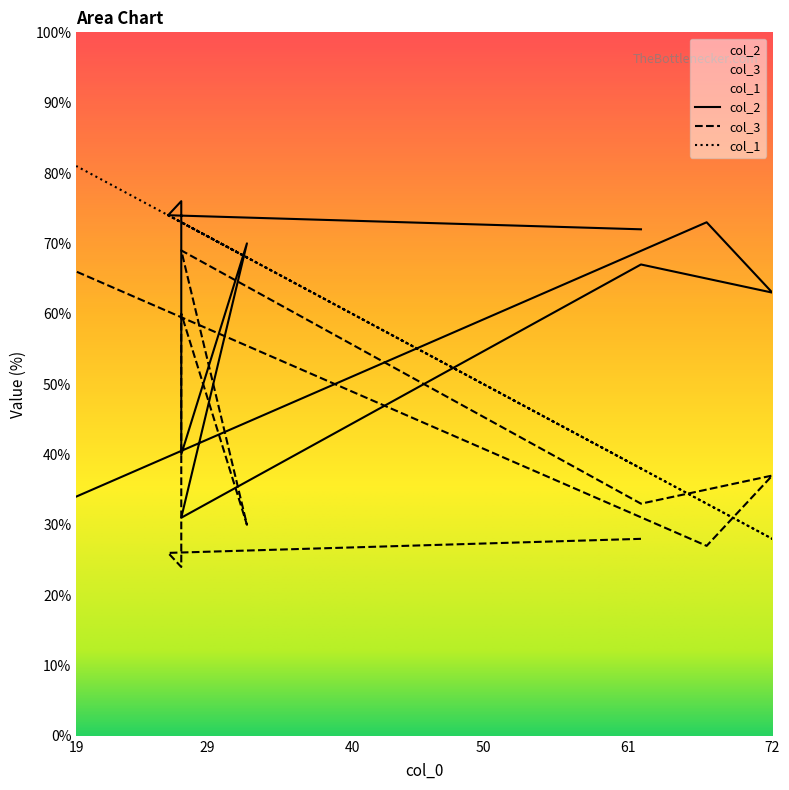

Reading left to right, extract all data points from this chart.

col_2: 62=72	26=74	27=76	27=40	32=70	27=31	62=67	72=63	67=73	19=34
col_3: 62=28	26=26	27=24	27=60	32=30	27=69	62=33	72=37	67=27	19=66
col_1: 62=38	26=74	27=73	27=73	32=68	27=73	62=38	72=28	67=33	19=81